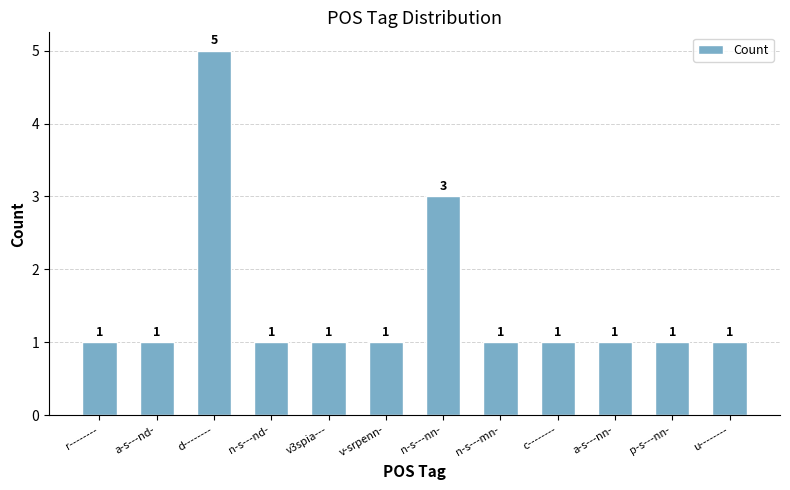

What is the sum of all values?

18